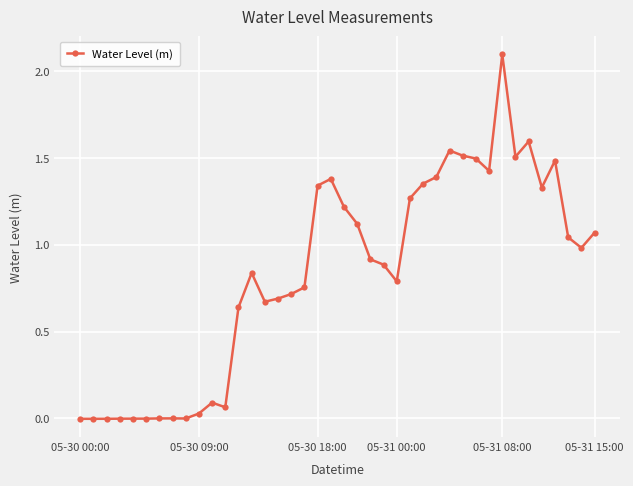

What is the sum of all values?

33.2